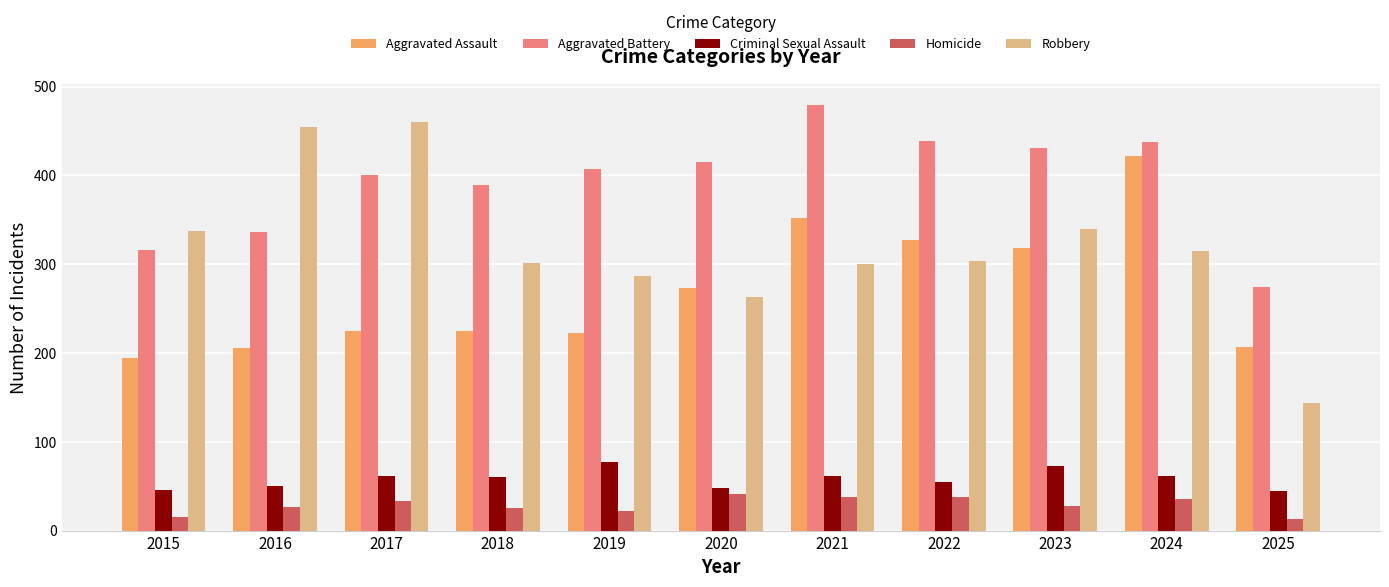

At which label does Aggravated Battery reach its peak?

2021